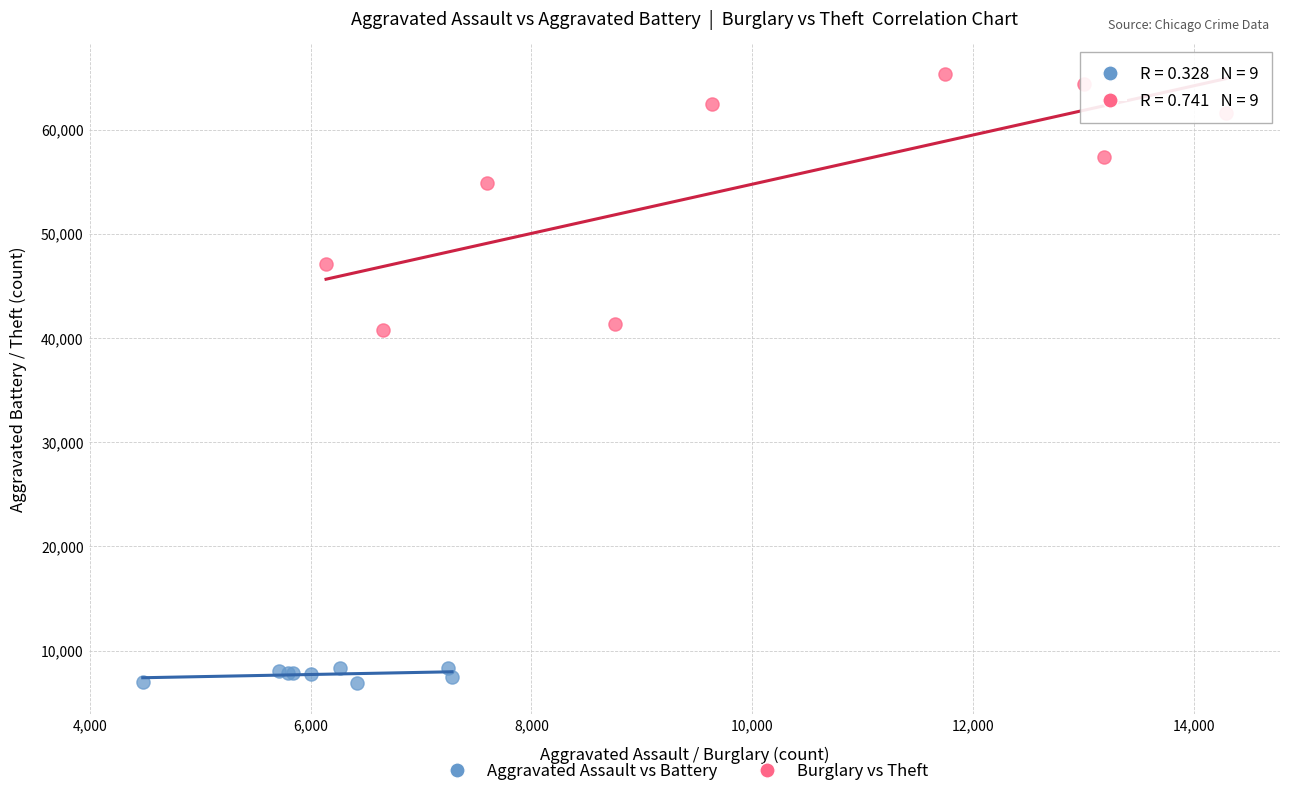

Which series reaches the minimum Y coordinate?

Aggravated Assault vs Battery